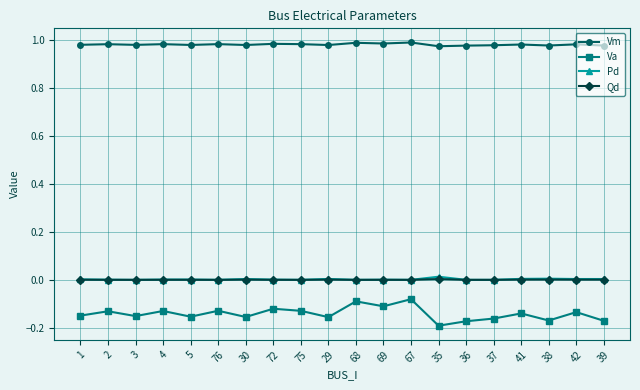

True or false: Vm and Qd cross at least once.

False